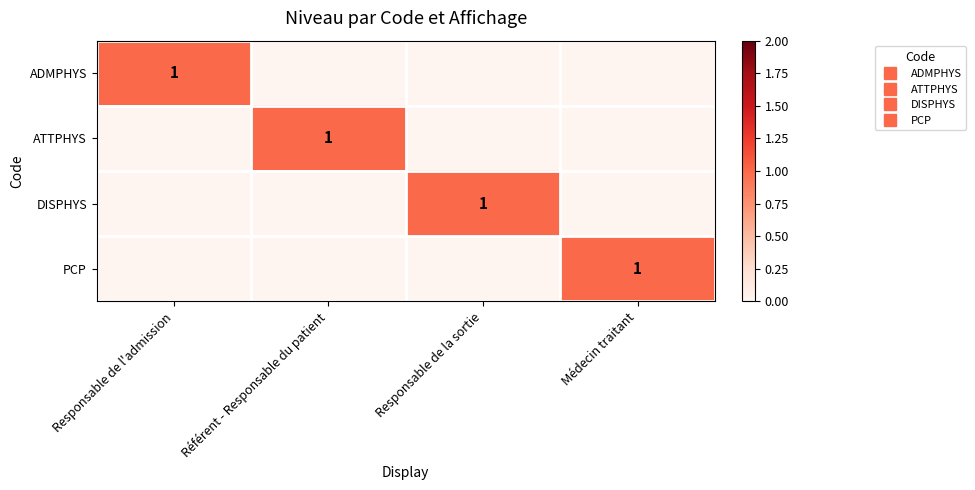

Which series has the largest total across all categories?

ADMPHYS